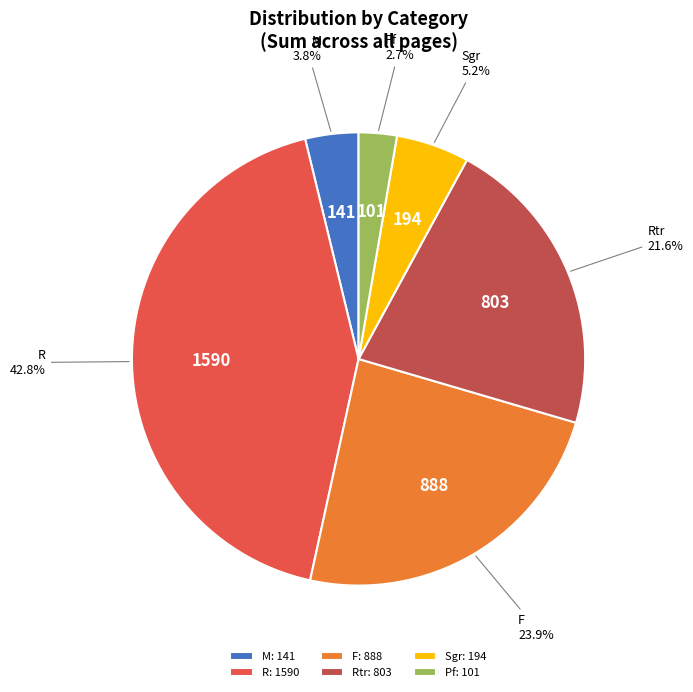

To the nearest percent, what portion does M represent?

4%